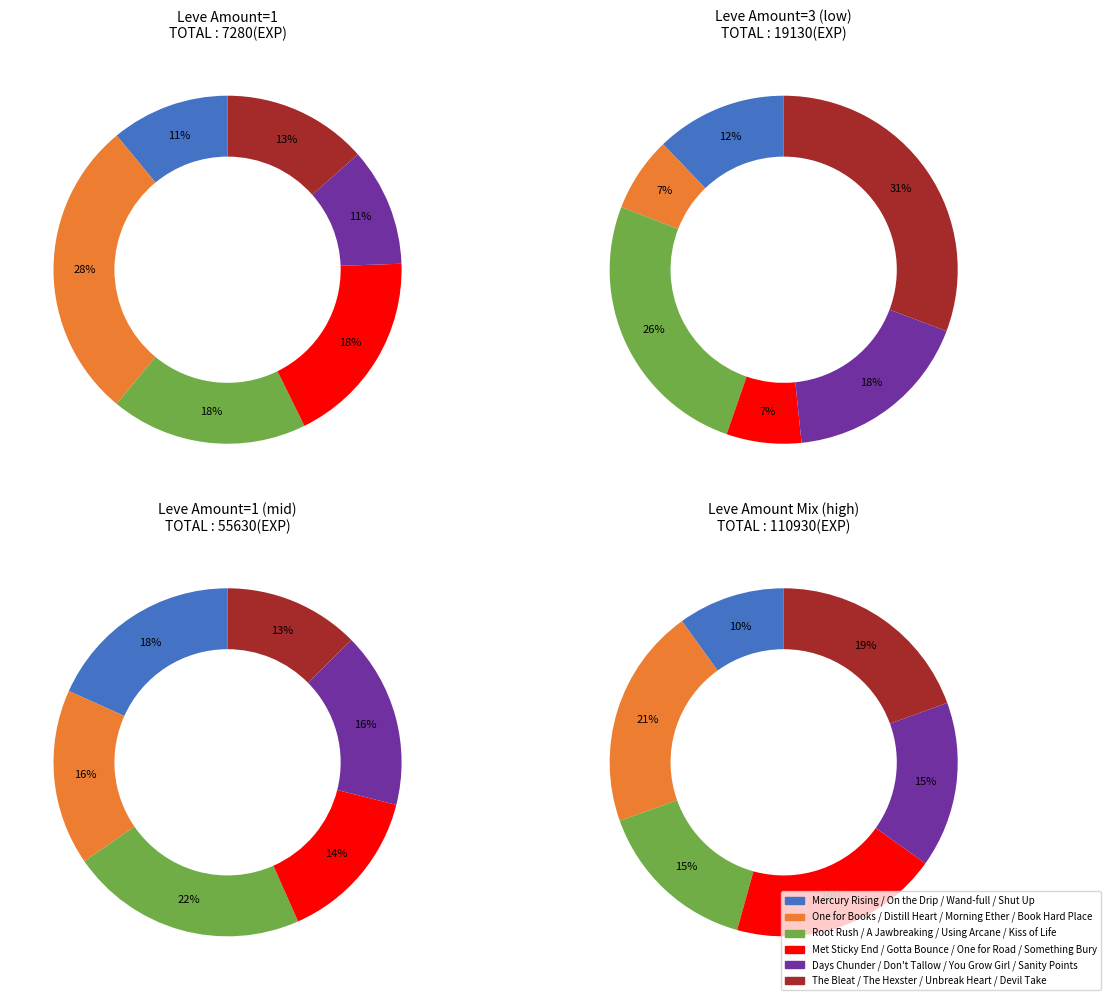

Which category has the biggest portion of the pie?

Book and a Hard Place